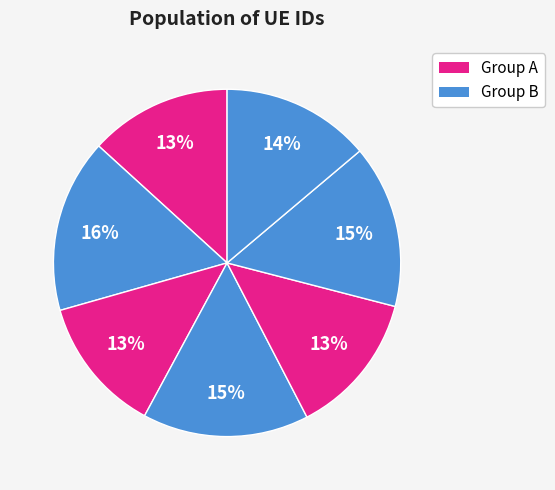

Count the number of slices in the pie.

7